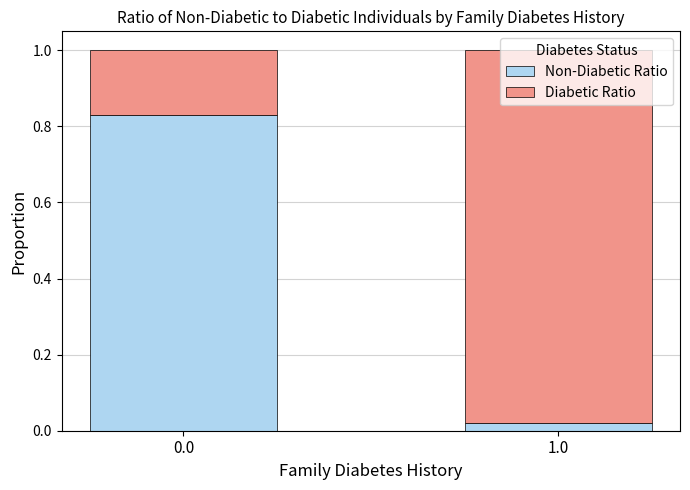

What are all the series names shown in the legend?

Non-Diabetic Ratio, Diabetic Ratio